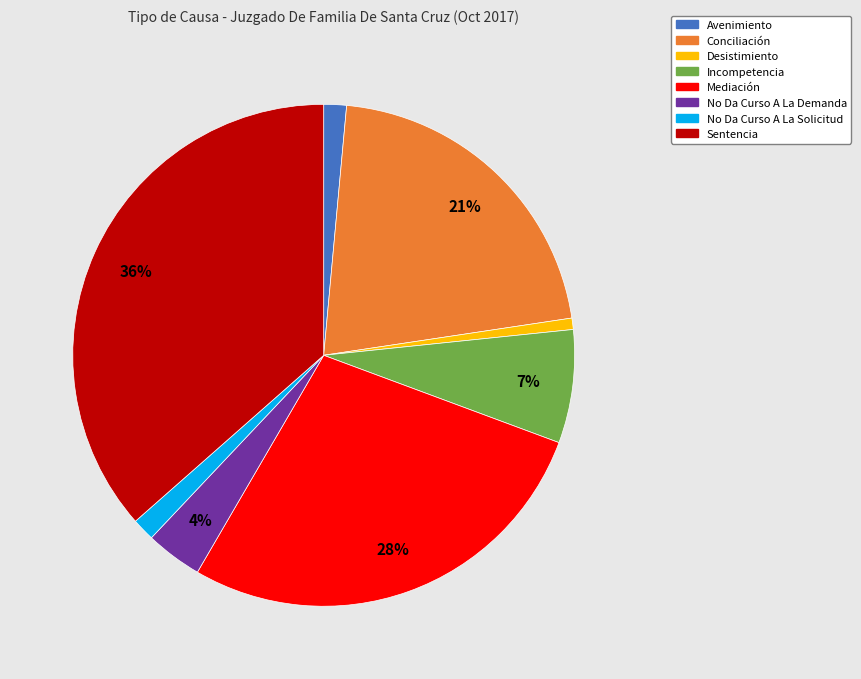

Count the number of slices in the pie.

8